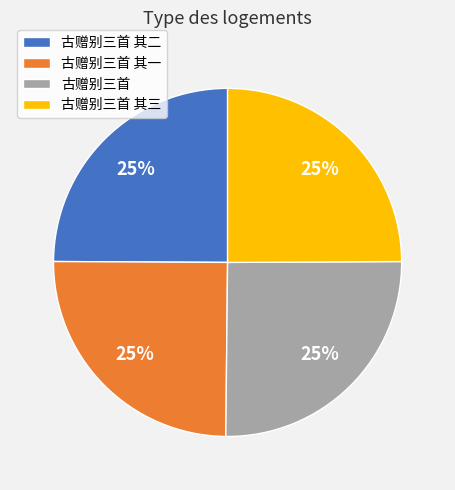

True or false: 古赠别三首 accounts for 15% of the total.

False